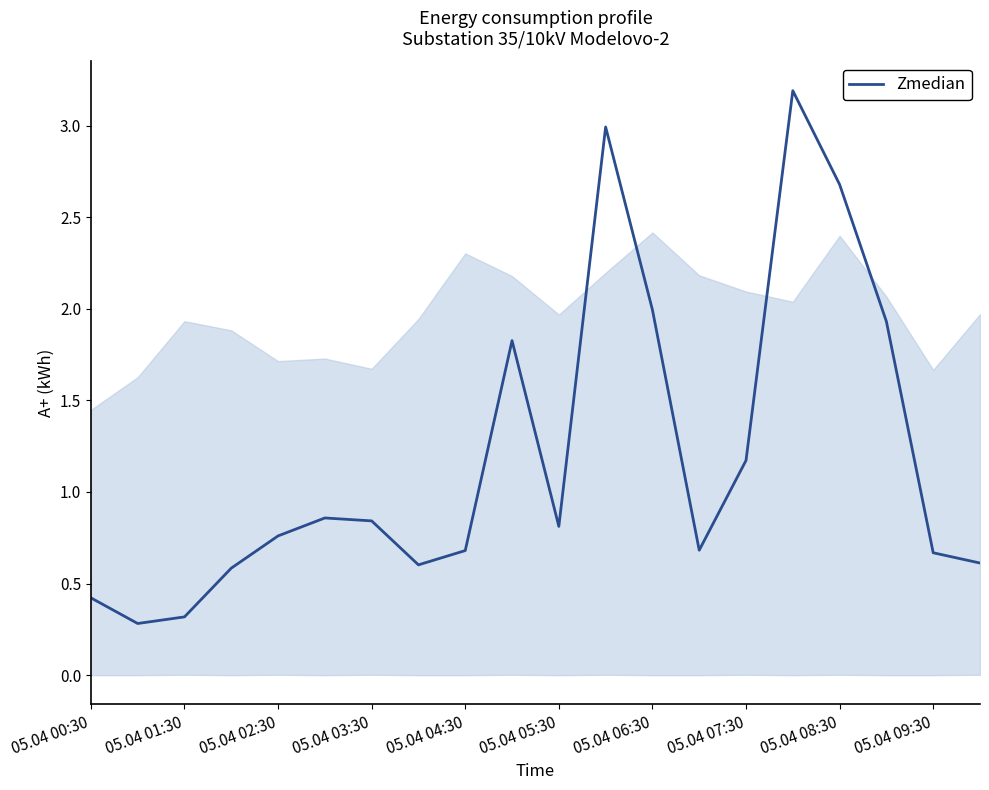

What is the smallest value displayed?

0.3